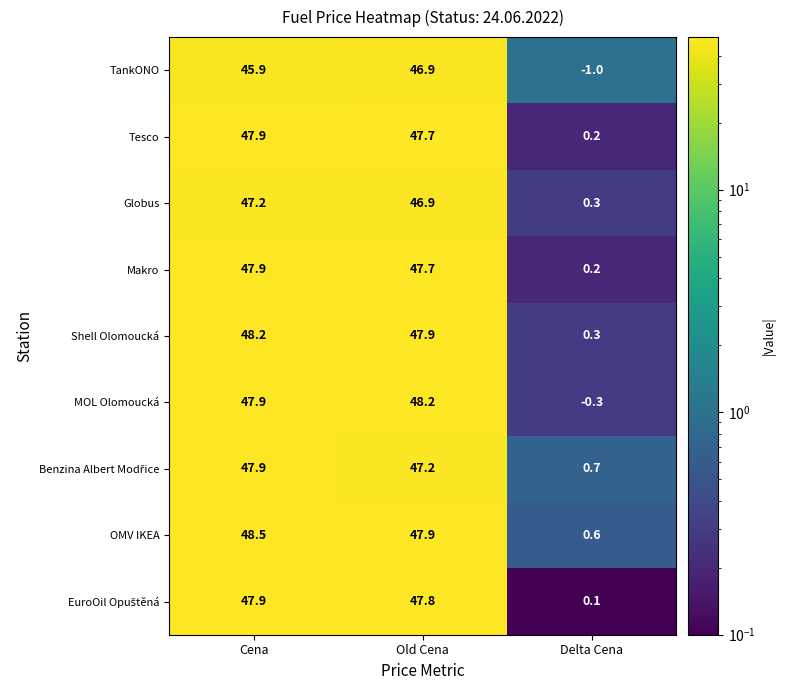

Which series changed the most between Old Cena and Delta Cena?

MOL Olomoucká